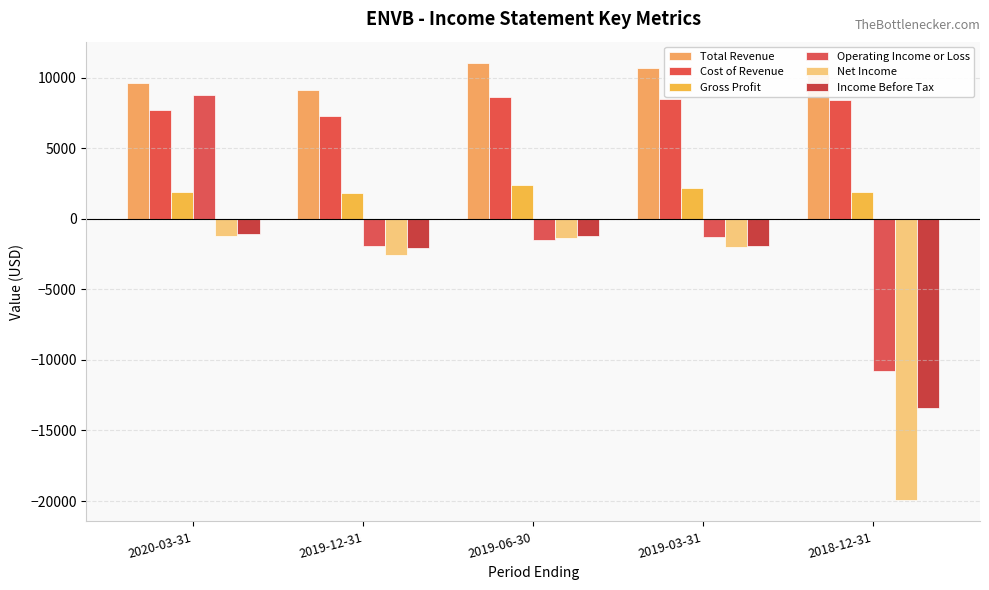

Reading right to left, transcribe all the data shown in this chart.

Total Revenue: 2018-12-31=10300	2019-03-31=10700	2019-06-30=11000	2019-12-31=9100	2020-03-31=9600
Cost of Revenue: 2018-12-31=8400	2019-03-31=8500	2019-06-30=8600	2019-12-31=7300	2020-03-31=7700
Gross Profit: 2018-12-31=1900	2019-03-31=2200	2019-06-30=2400	2019-12-31=1800	2020-03-31=1900
Operating Income or Loss: 2018-12-31=-10800	2019-03-31=-1300	2019-06-30=-1500	2019-12-31=-1900	2020-03-31=8800
Net Income: 2018-12-31=-19900	2019-03-31=-2000	2019-06-30=-1400	2019-12-31=-2600	2020-03-31=-1200
Income Before Tax: 2018-12-31=-13400	2019-03-31=-1900	2019-06-30=-1200	2019-12-31=-2100	2020-03-31=-1100